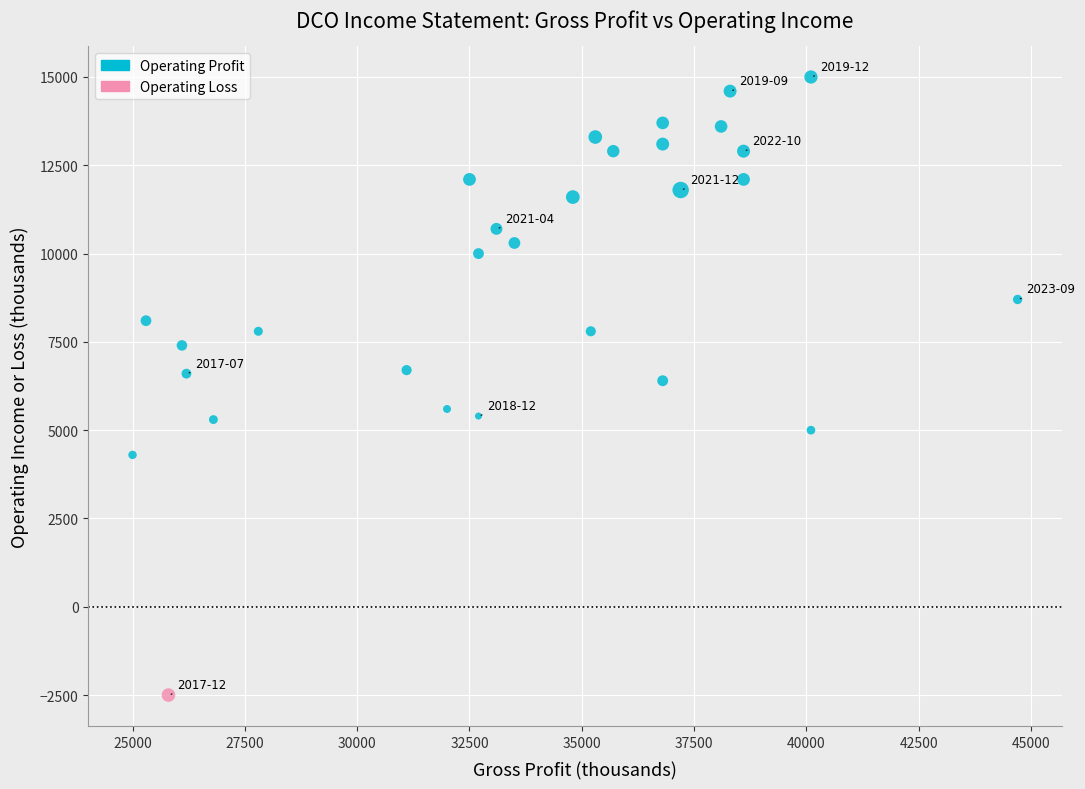

What are all the series names shown in the legend?

Operating Profit, Operating Loss